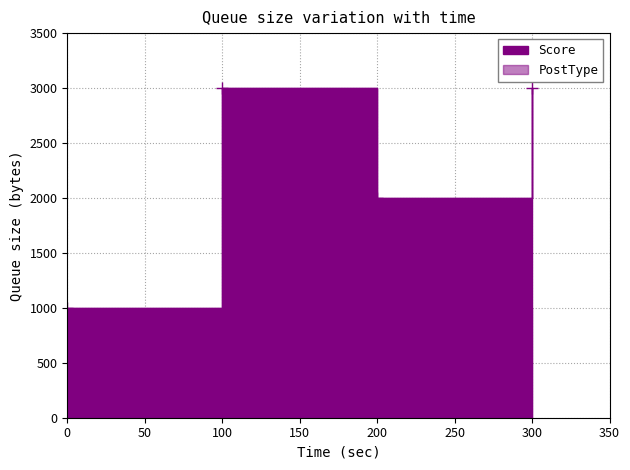

What are all the series names shown in the legend?

Score, PostType